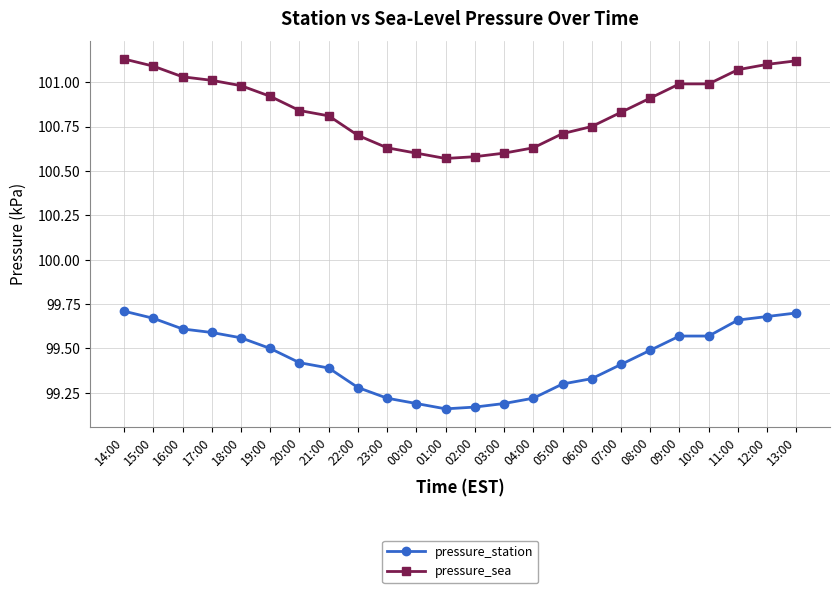

What is the label of the 24th point from the right?

14:00